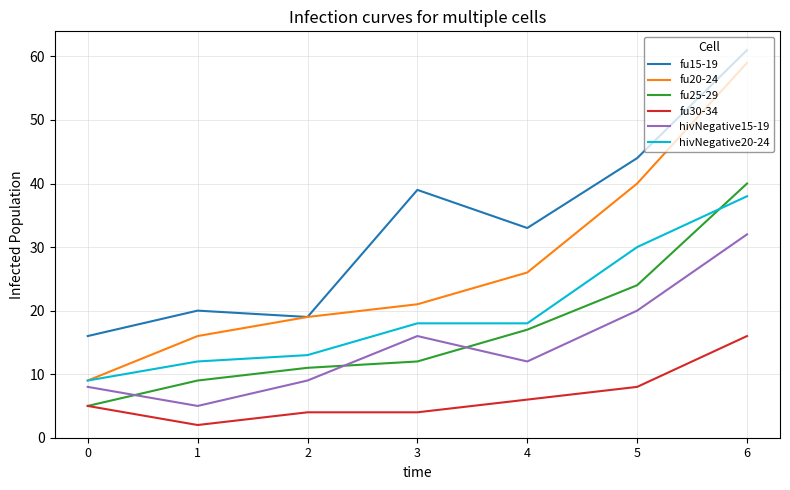

What is the greatest value displayed?

61